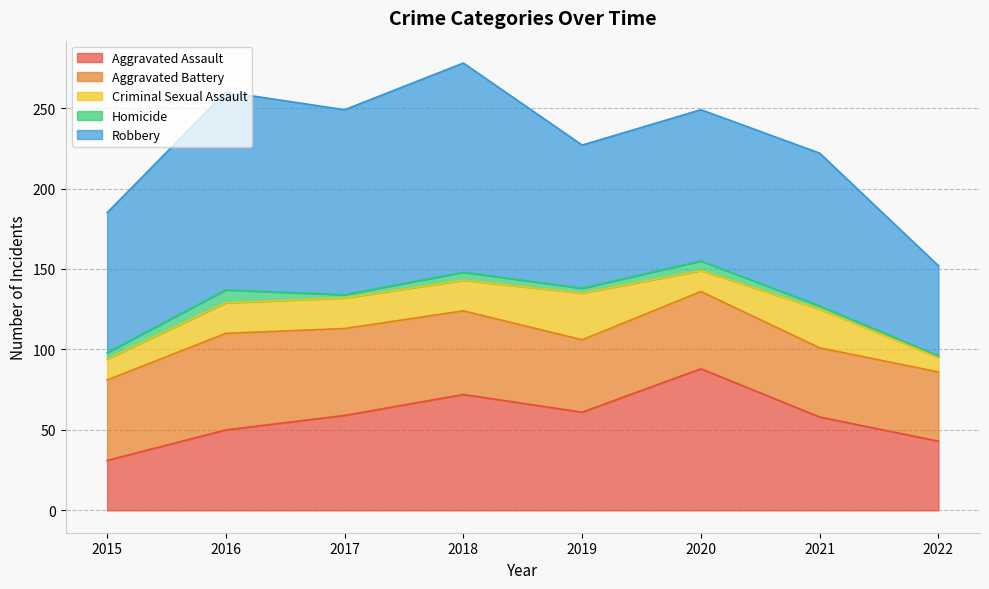

At 2017, list the series in order from smallest to largest.

Homicide, Criminal Sexual Assault, Aggravated Battery, Aggravated Assault, Robbery